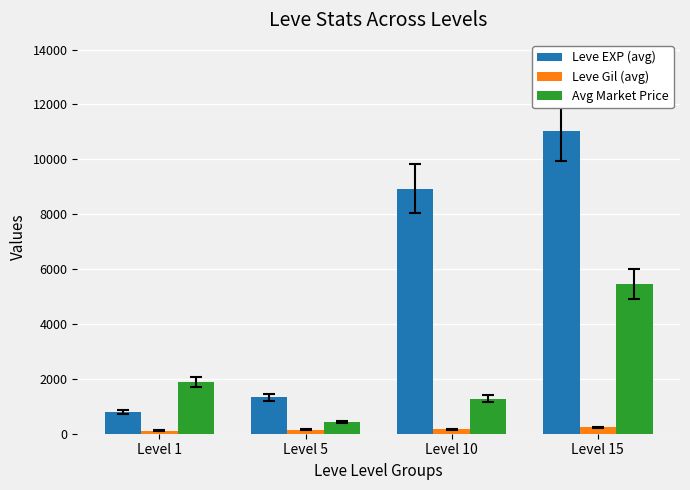

Which series has the largest range (max minus min)?

Leve EXP (avg)